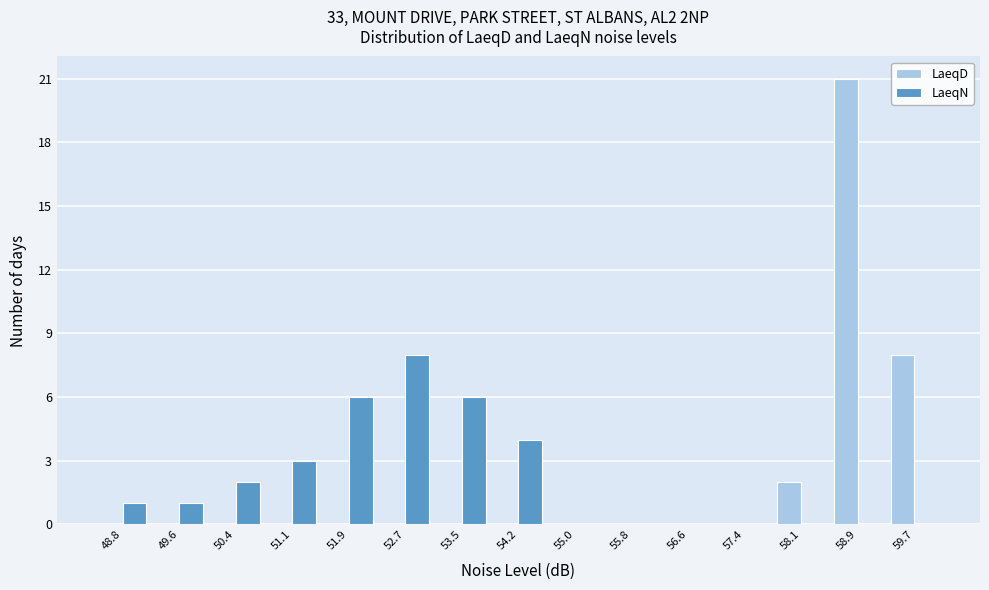

In the LaeqD series, which range on the x-axis has the tallest bar?

58.54 to 59.32